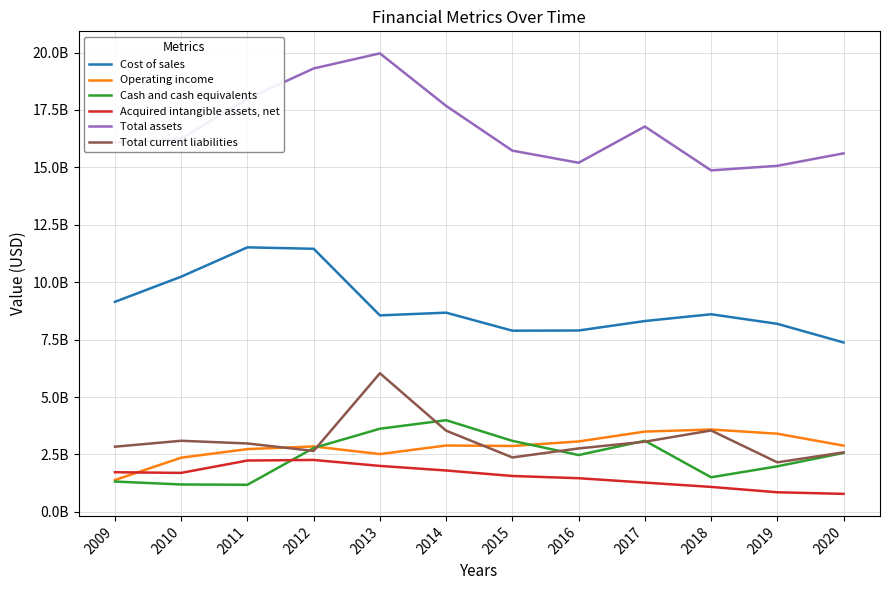

Does the chart have visible grid lines?

Yes